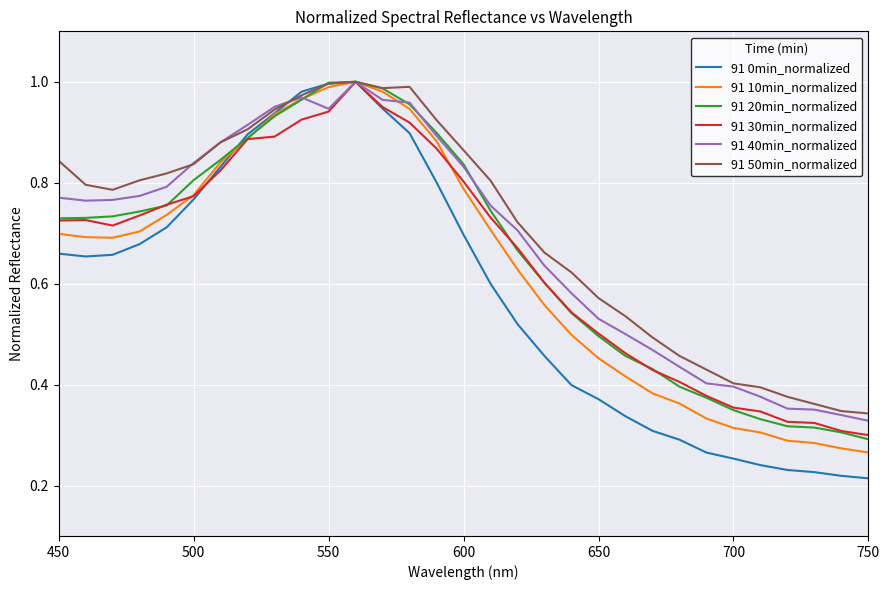

Which series has the widest spread of values?

91 0min_normalized